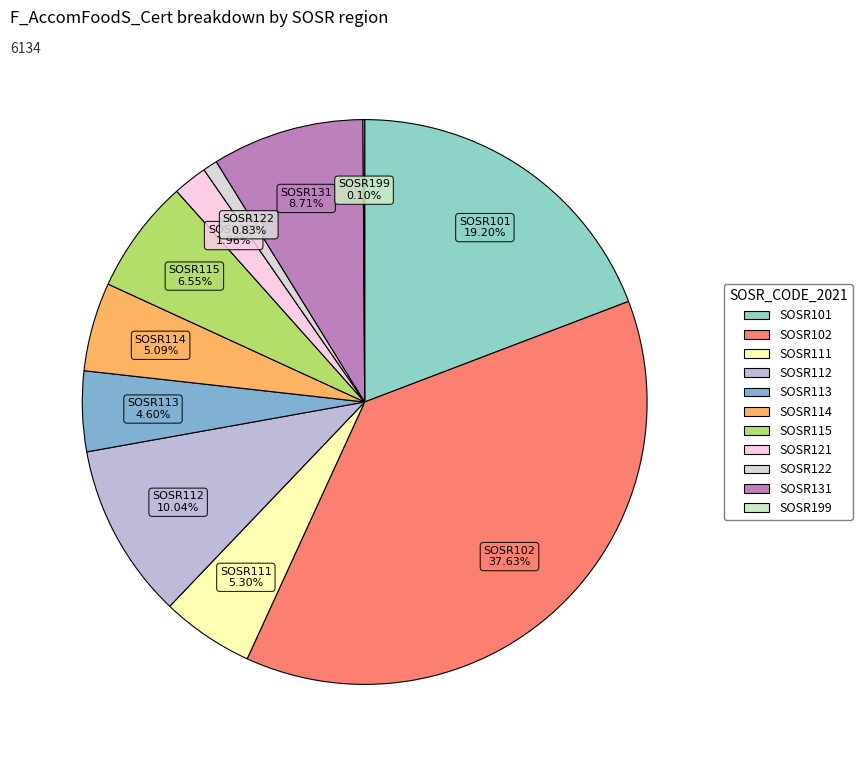

Between SOSR131 and SOSR101, which is larger?

SOSR101